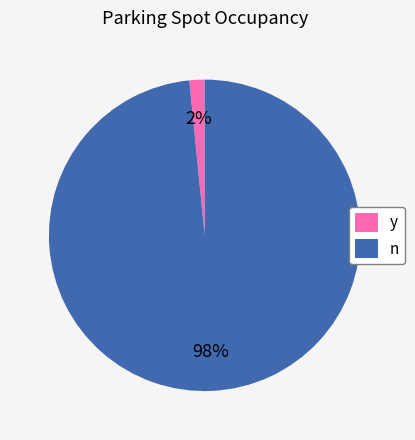

Combined, do n and y account for over 50%?

Yes